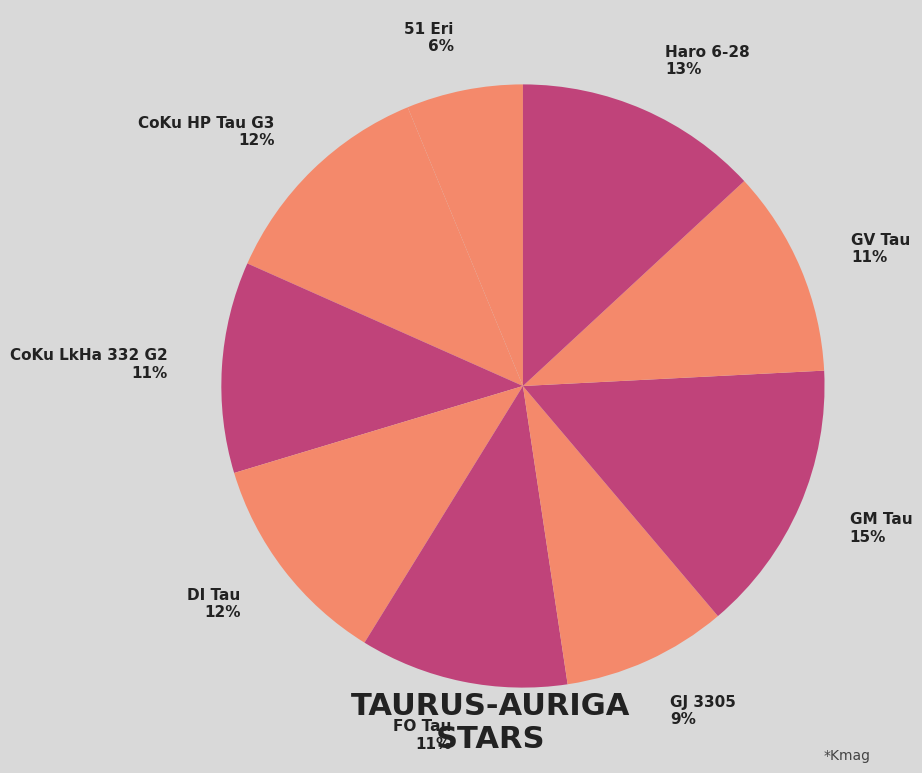

To the nearest percent, what is the average slice percentage?

11%